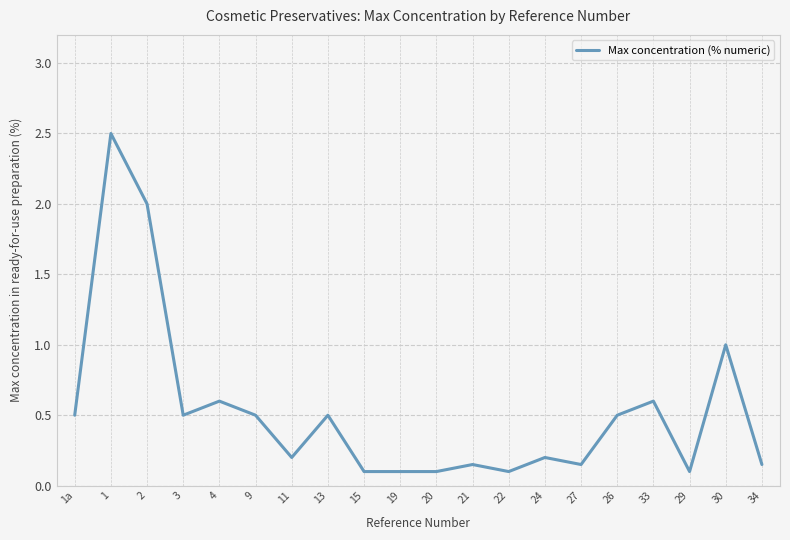

Where is the first local minimum?

3